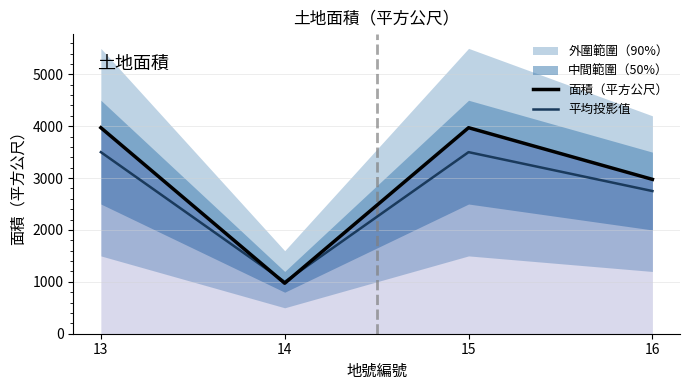

Which category has the highest value in the 平均投影值 series?

13